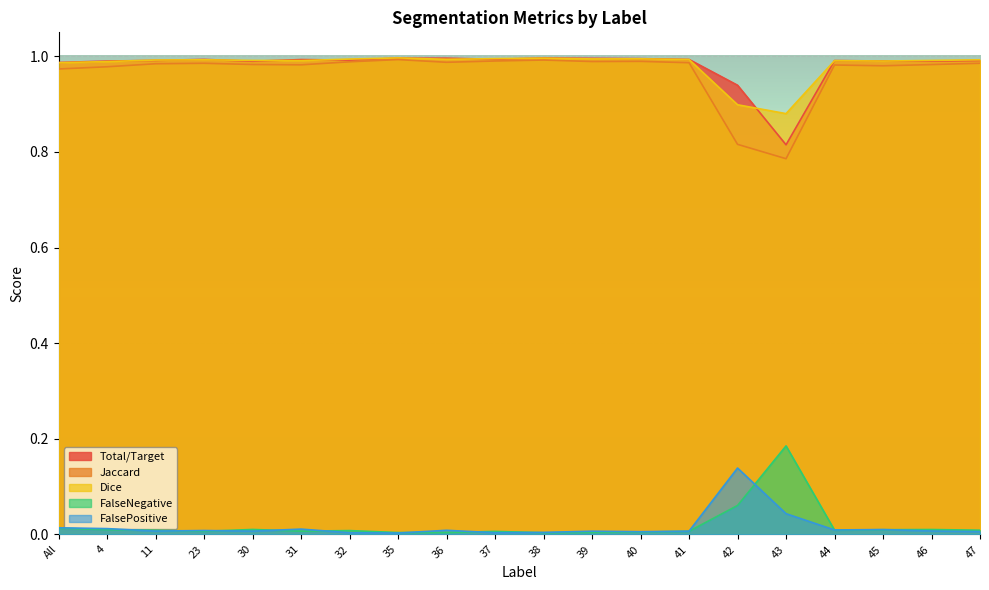

True or false: FalseNegative and Jaccard intersect in this chart.

False